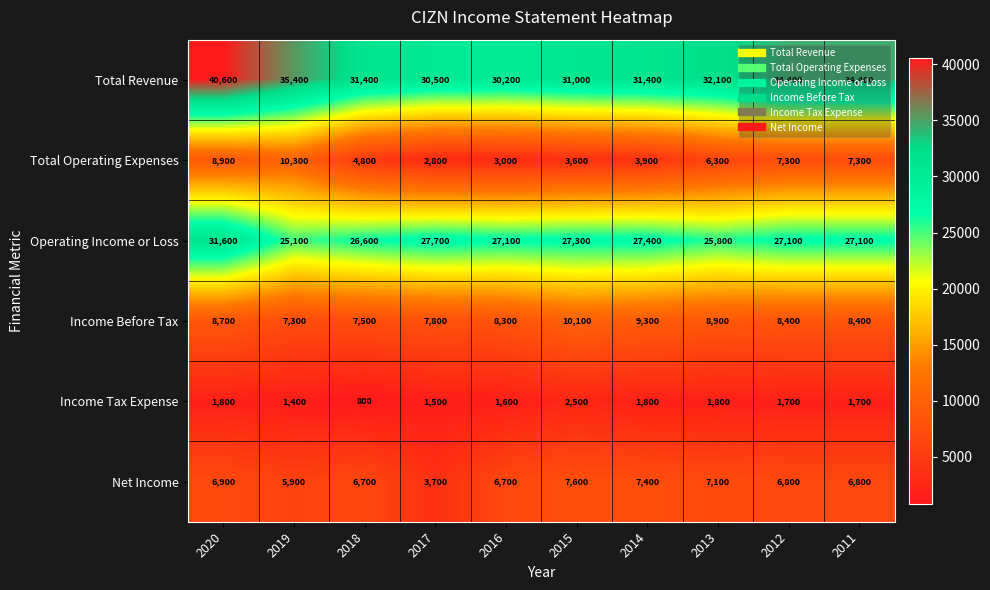

Where does the Income Before Tax series first go above 8400?

2020